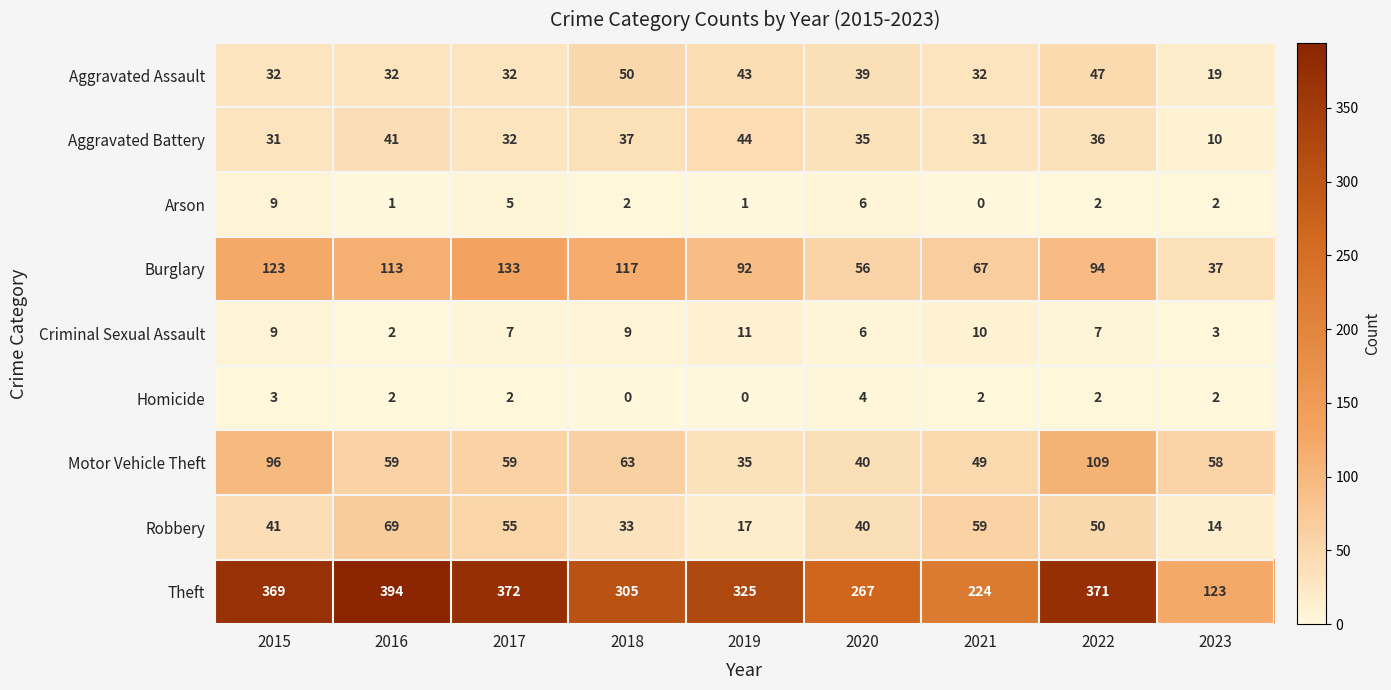

What is the lowest value of the Robbery series?

14